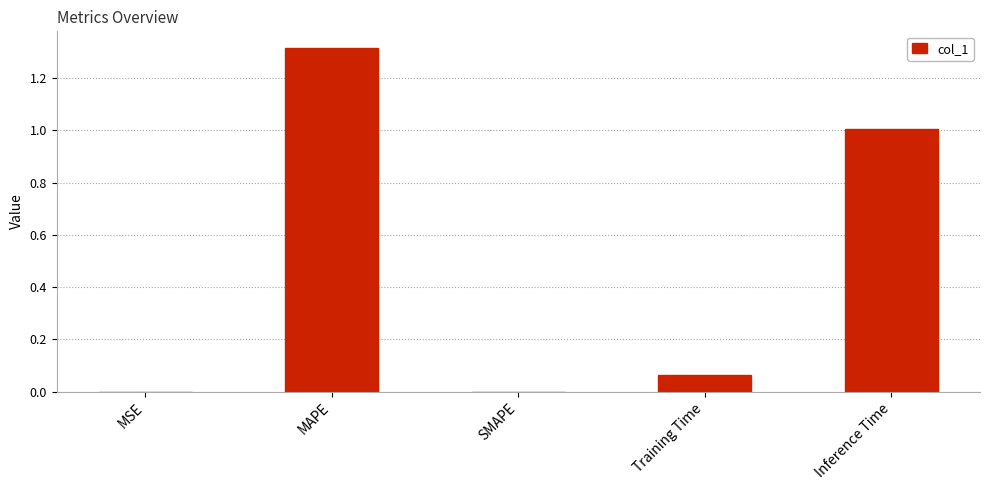

Between MAPE and Inference Time, which is larger?

MAPE